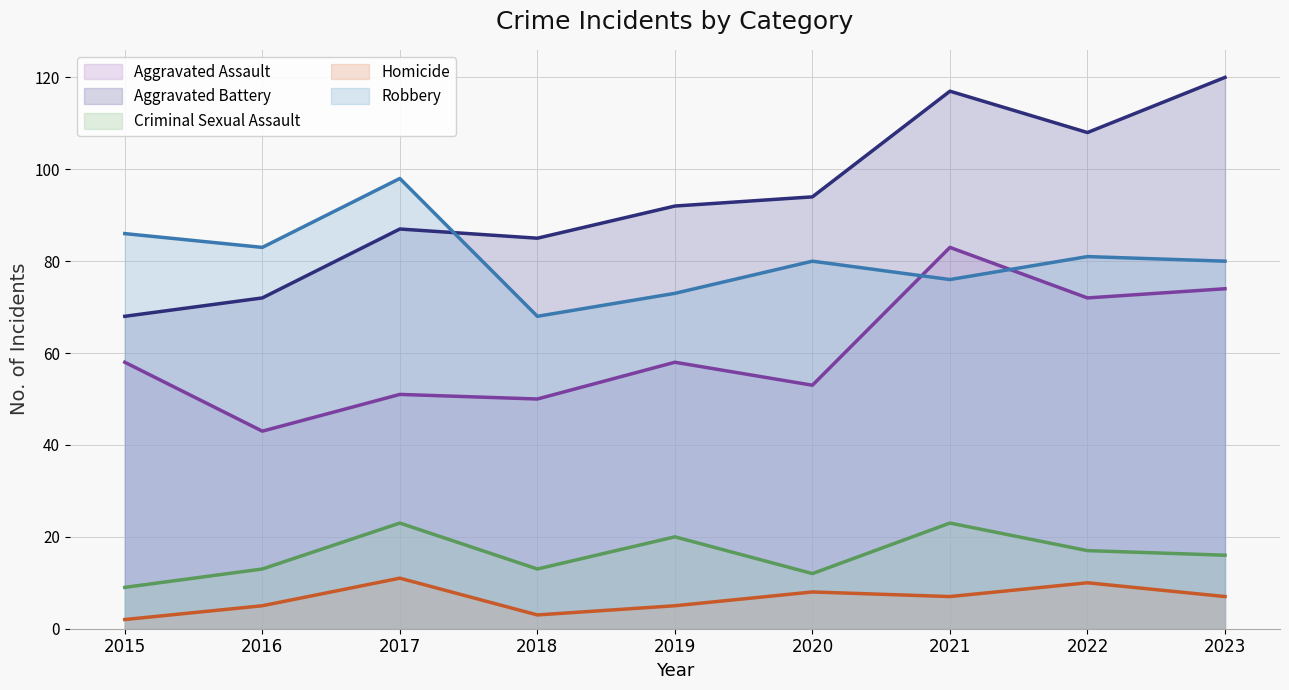

Which series has the largest range (max minus min)?

Aggravated Battery